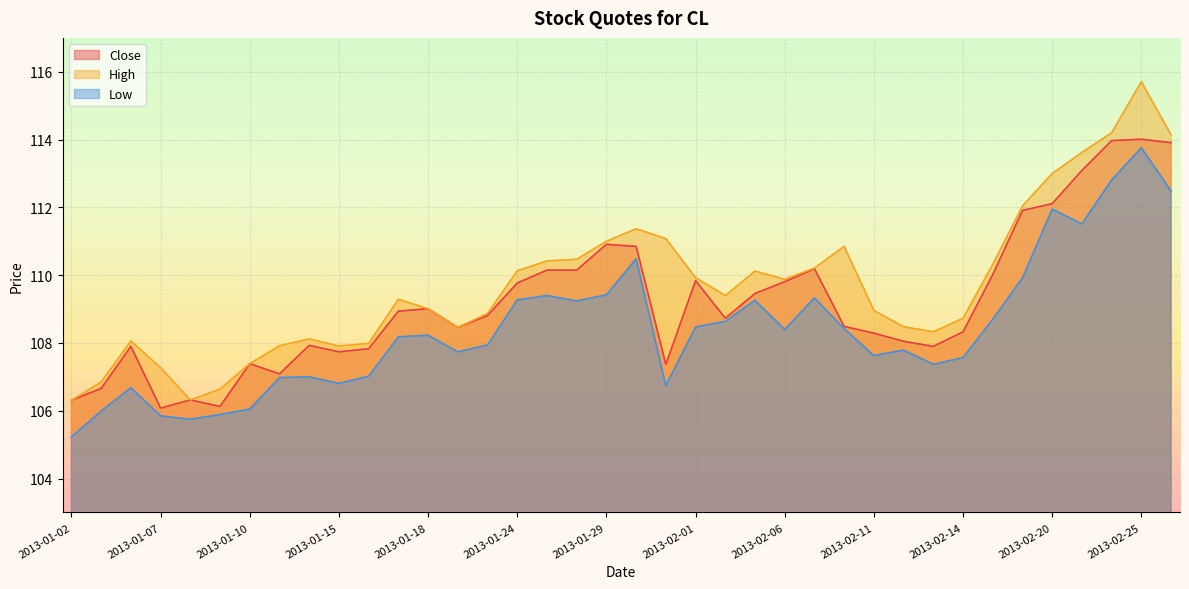

List the series in order of their peak value, lowest first.

Low, Close, High